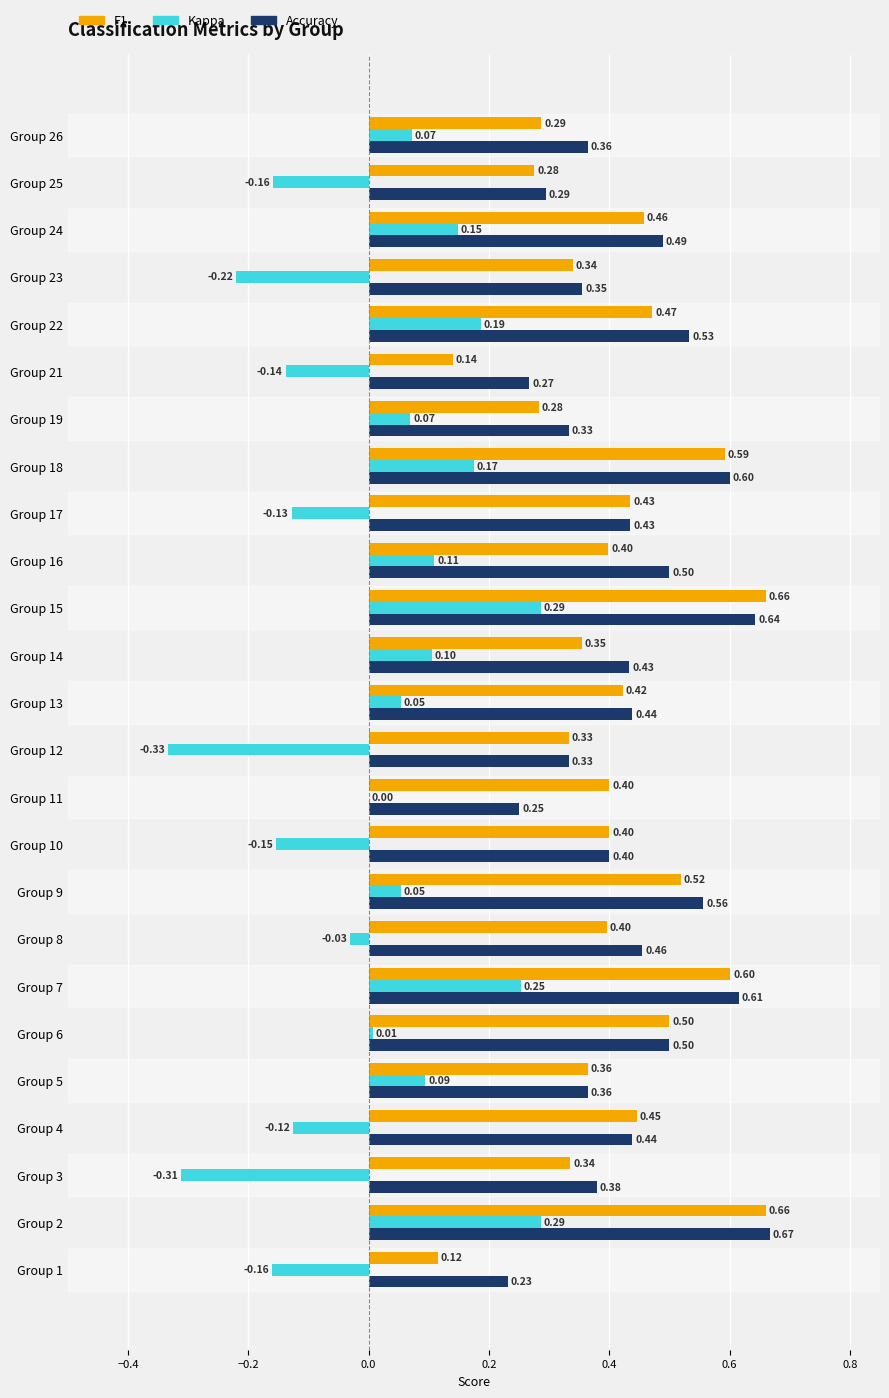

Which series has the largest total across all categories?

Accuracy